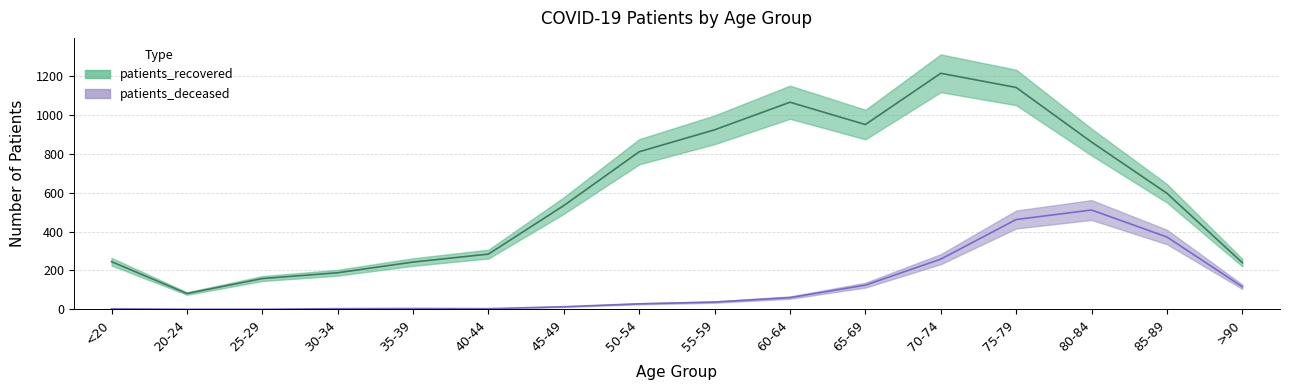

True or false: patients_deceased and patients_recovered intersect in this chart.

False